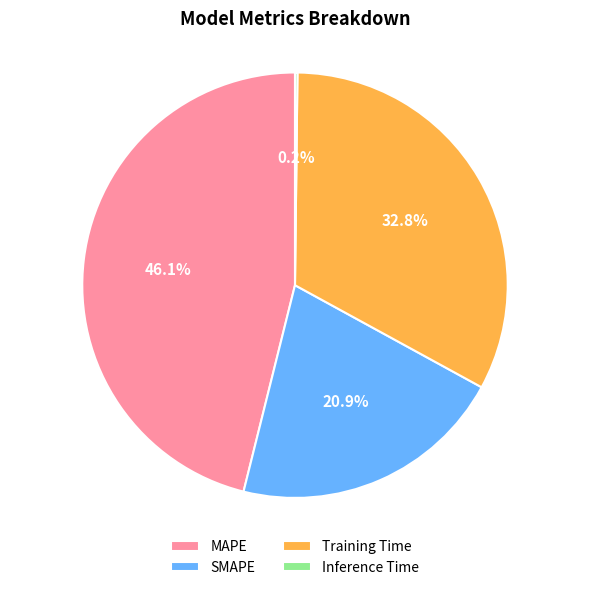

Does SMAPE account for over 50% of the chart?

No